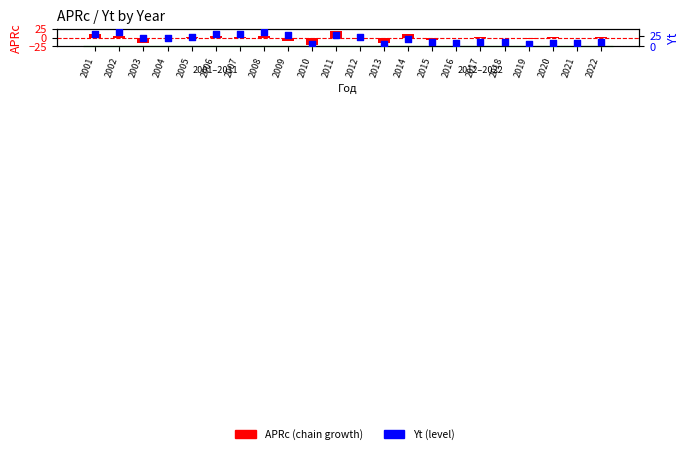

Is the value of Yt at 2004 greater than the value of APRc at 2012?

Yes